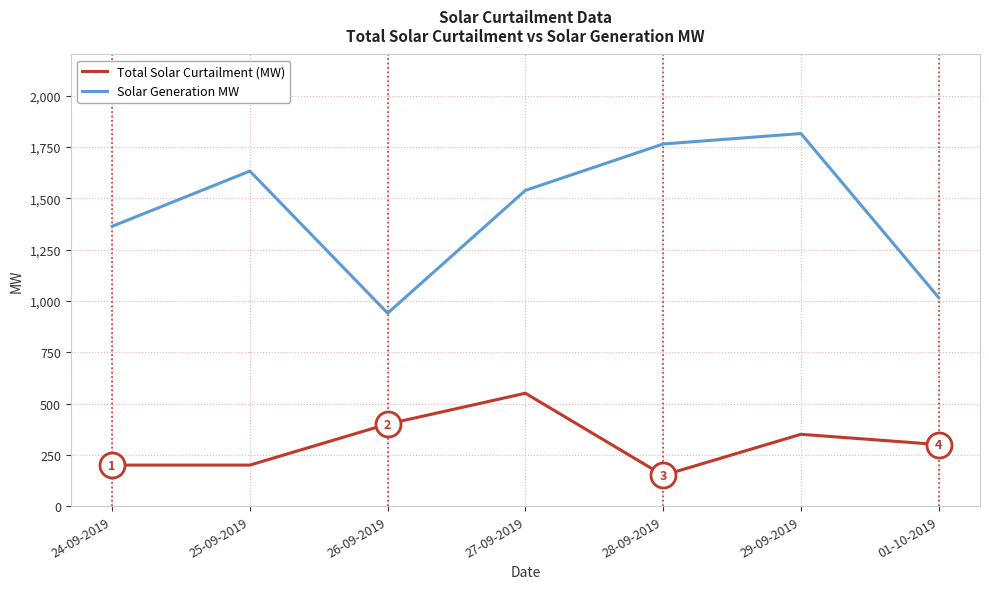

Which category has the highest value in the Solar Generation MW series?

29-09-2019